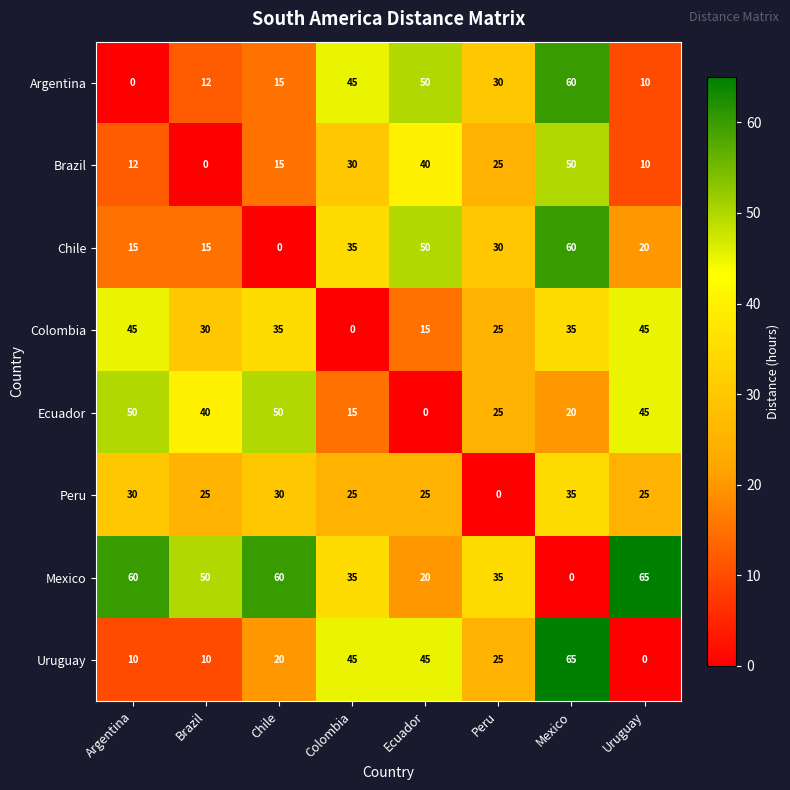

Which series has the largest total across all categories?

Mexico